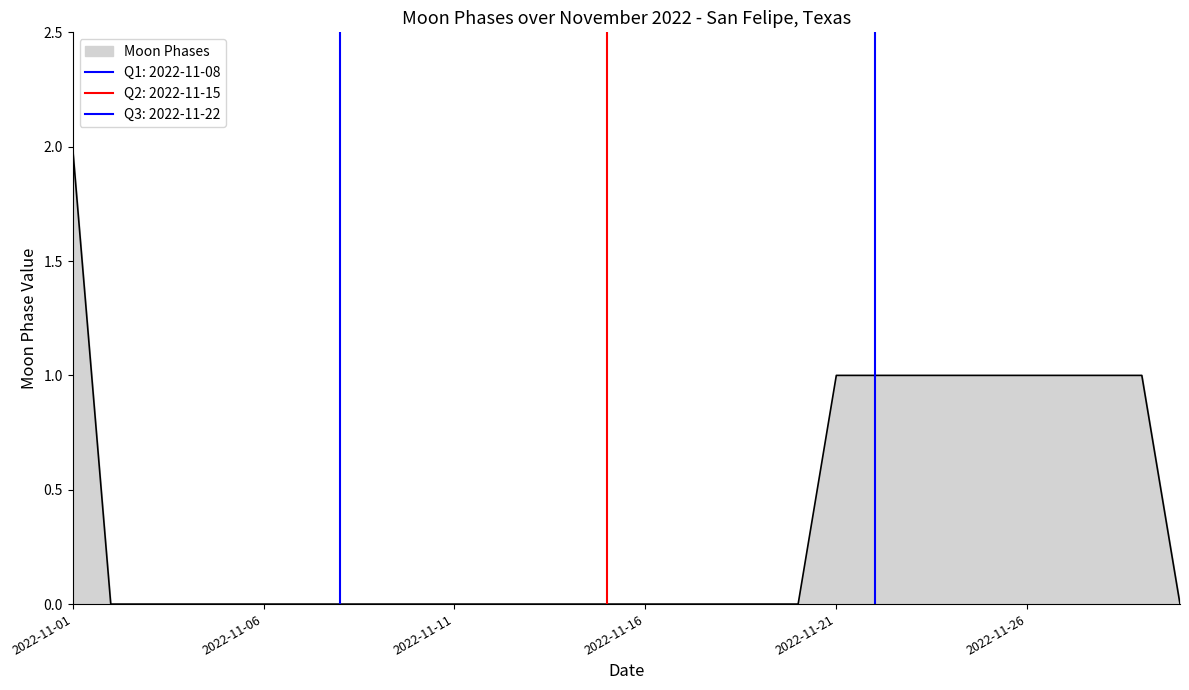

Rank the categories by value from highest to lowest.

2022-11-01, 2022-11-21, 2022-11-22, 2022-11-23, 2022-11-24, 2022-11-25, 2022-11-26, 2022-11-27, 2022-11-28, 2022-11-29, 2022-11-02, 2022-11-03, 2022-11-04, 2022-11-05, 2022-11-06, 2022-11-07, 2022-11-08, 2022-11-09, 2022-11-10, 2022-11-11, 2022-11-12, 2022-11-13, 2022-11-14, 2022-11-15, 2022-11-16, 2022-11-17, 2022-11-18, 2022-11-19, 2022-11-20, 2022-11-30